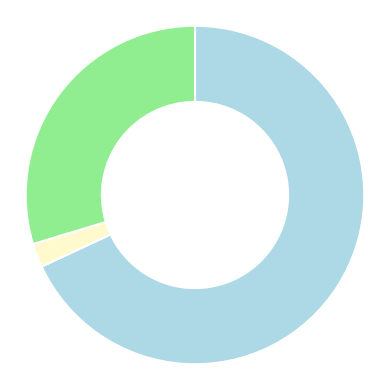

Is there any slice that represents more than half of the pie?

Yes